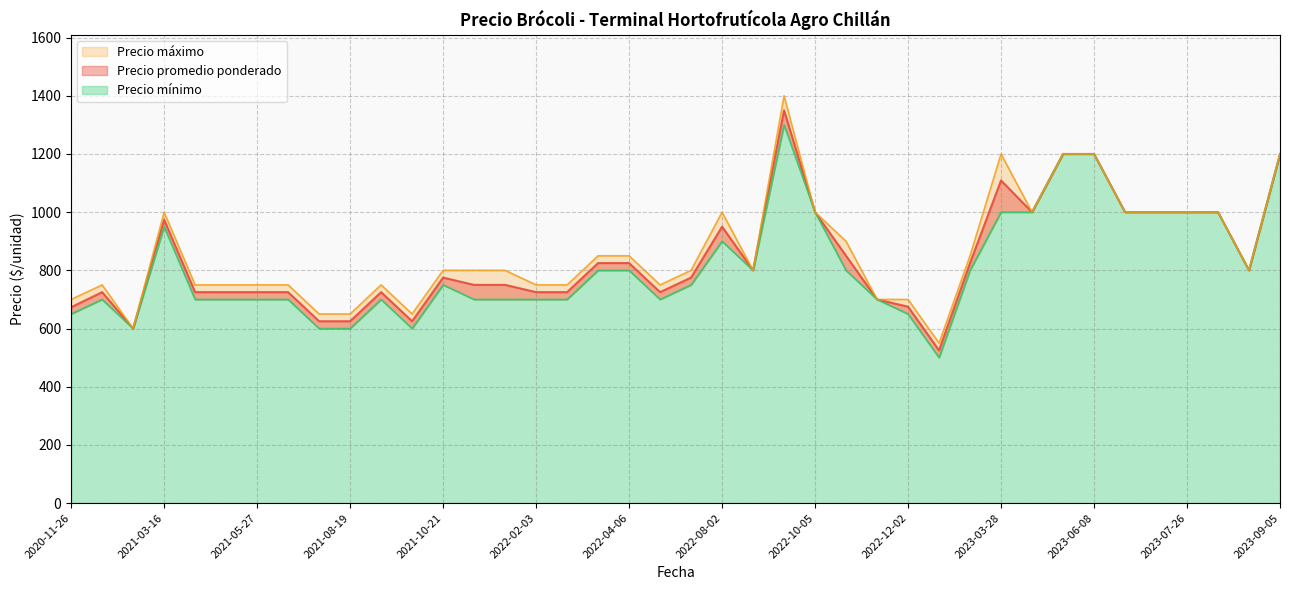

Which series has the largest total across all categories?

Precio máximo